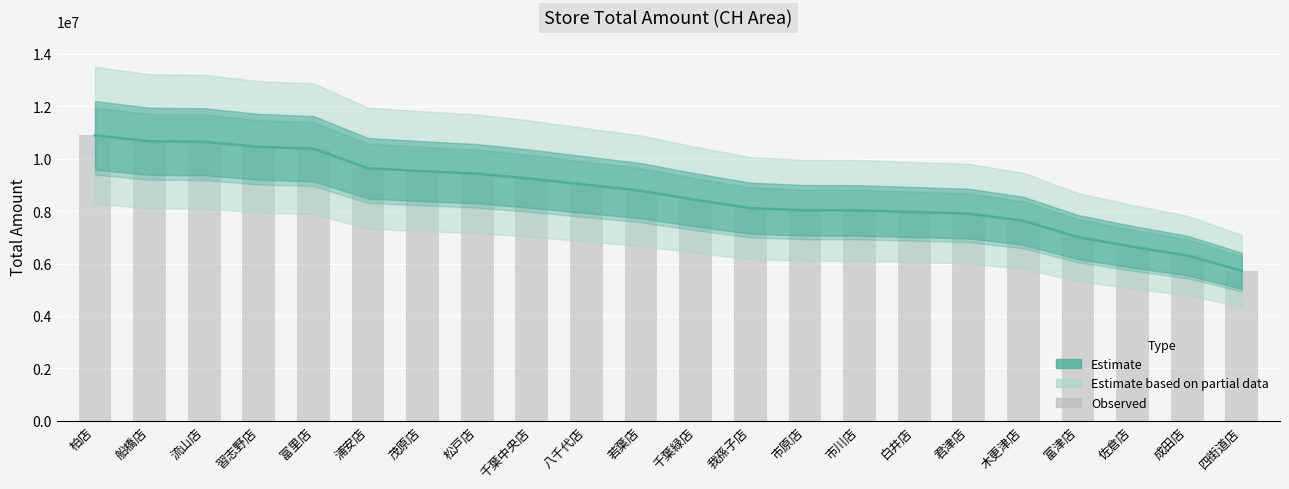

What is the value of the 16th bar from the left?

7964091